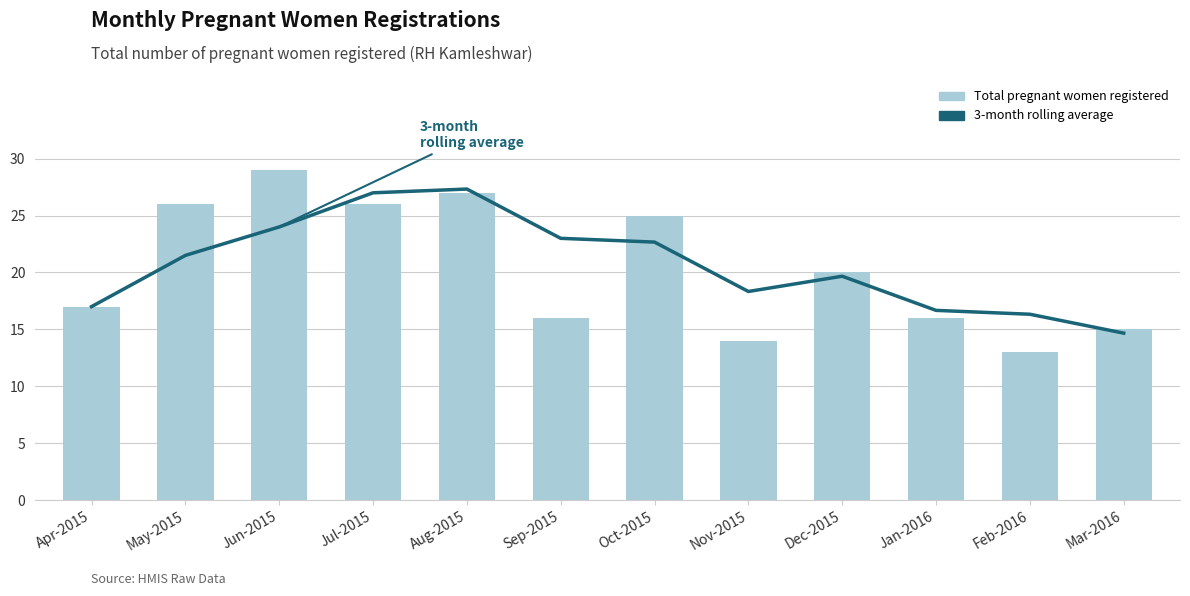

Where is Total pregnant women registered nearest to the value 21?

Dec-2015